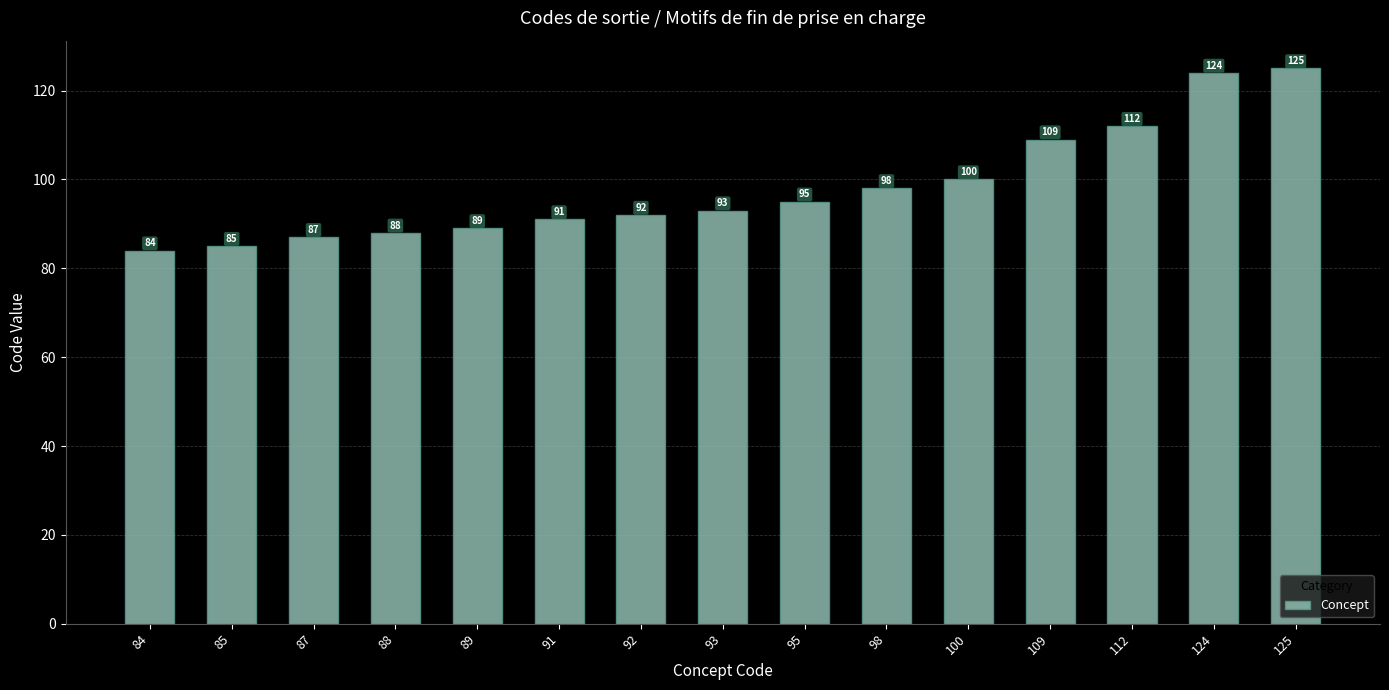

Which label corresponds to the smallest value in the chart?

84